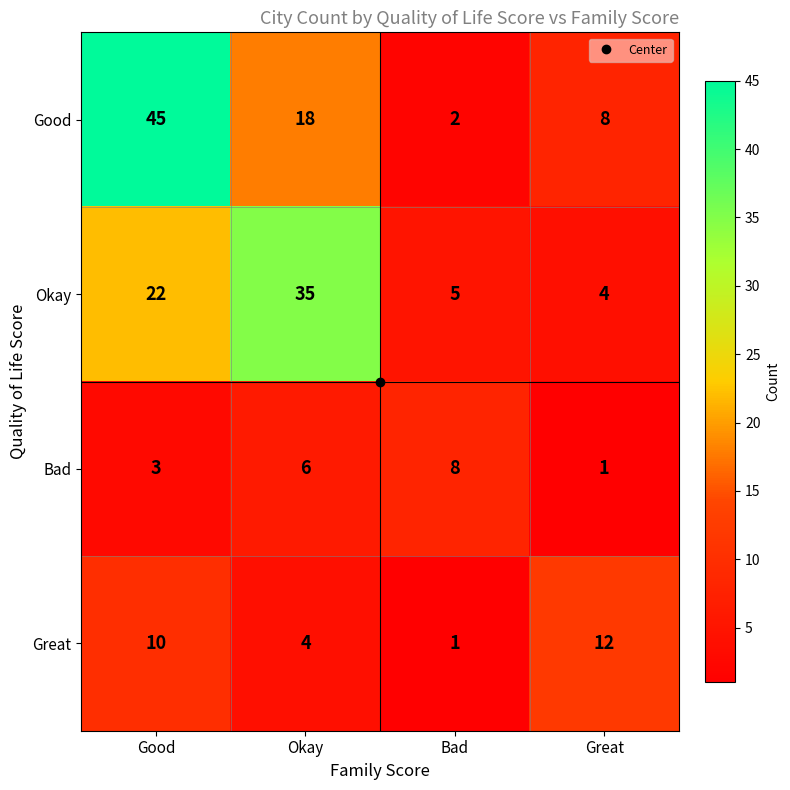

Which label corresponds to the largest value in the chart?

Good